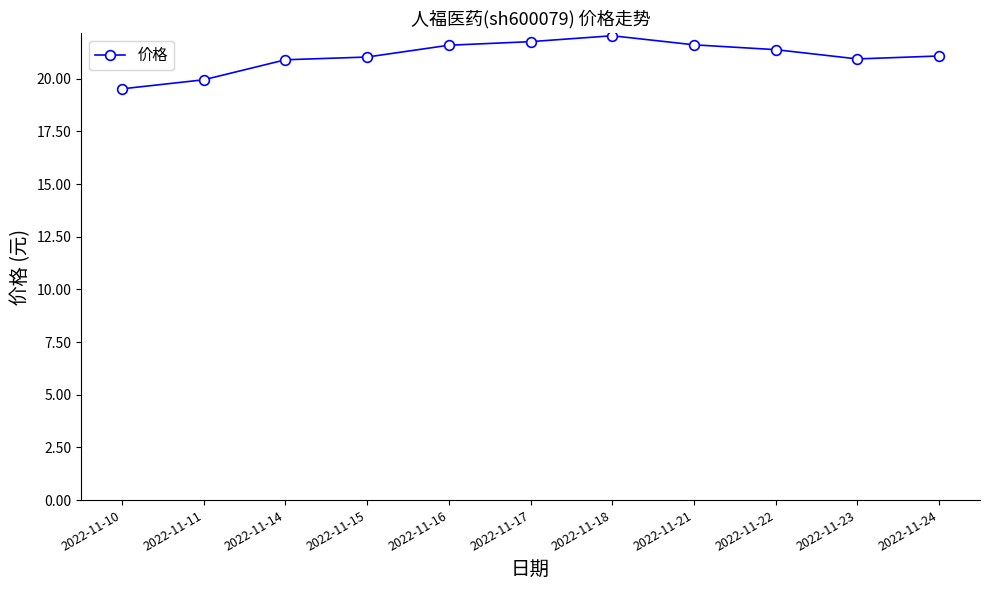

At which category does the chart reach its minimum across all series?

2022-11-10